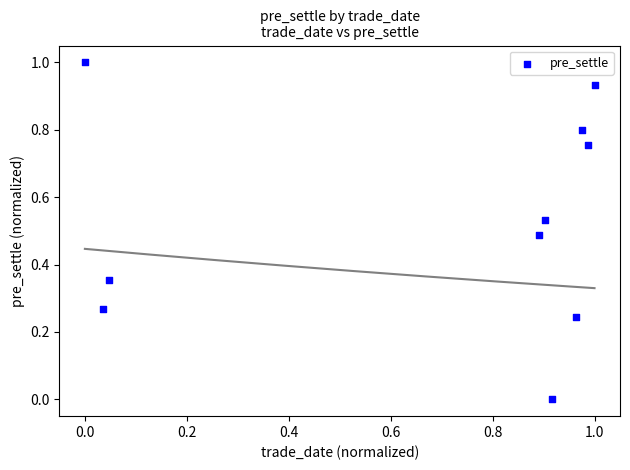

What is the average X value?

0.7